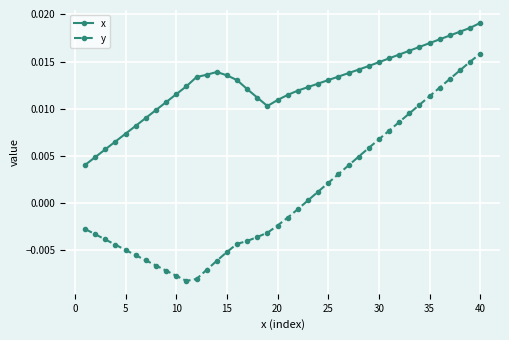

At how many categories does at least one series exceed 0?

40